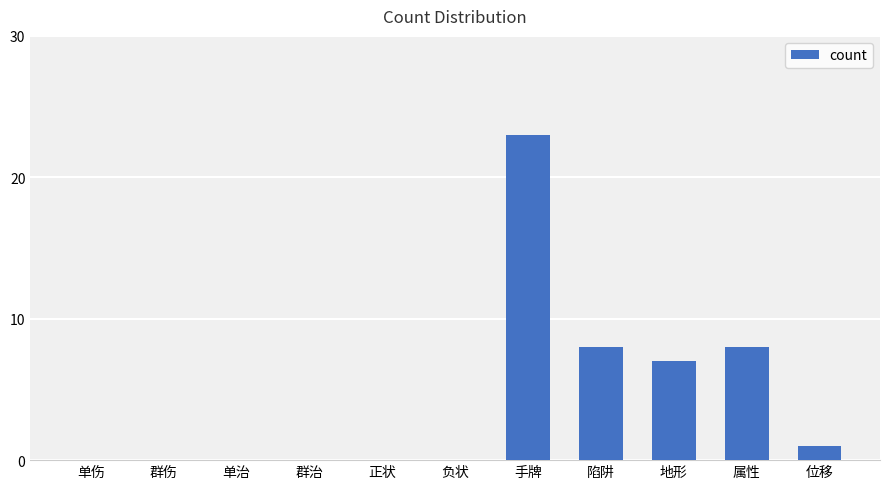

The value at 单治 is 16. True or false?

False